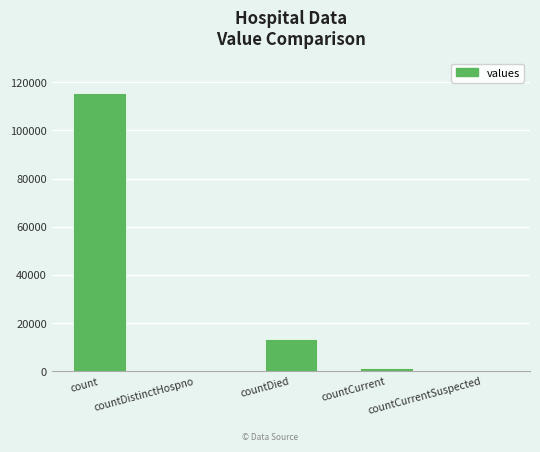

How many distinct data groups are displayed?

1